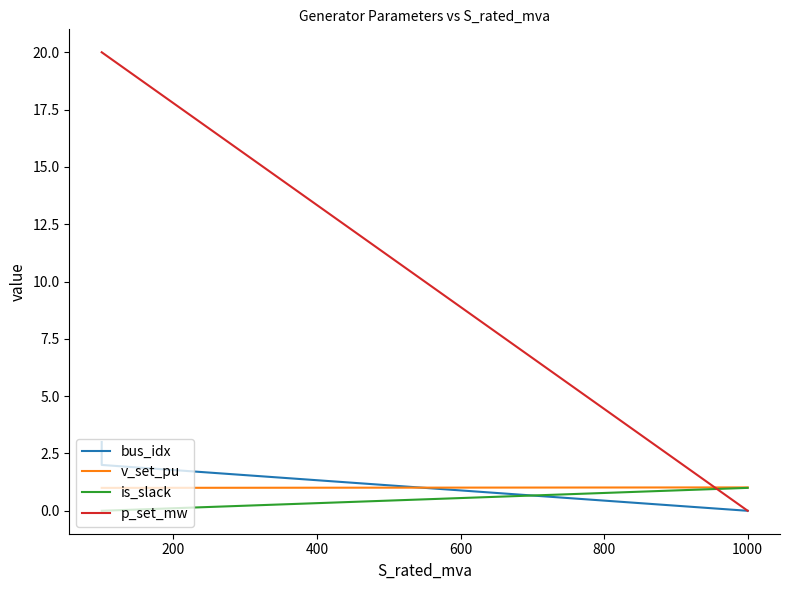

How many values in is_slack are above zero?

1